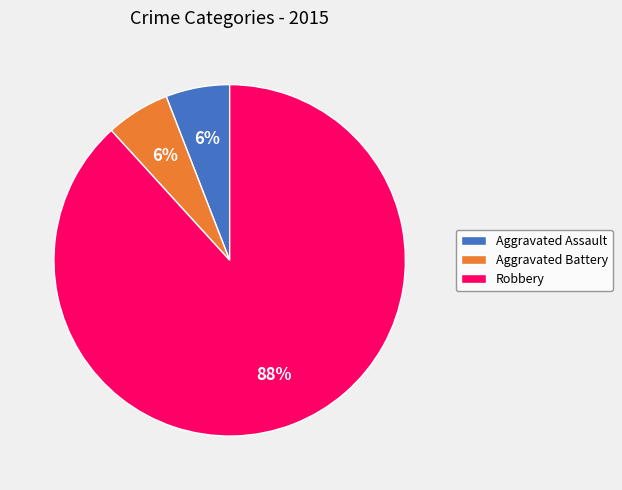

Which slice is the largest?

Robbery